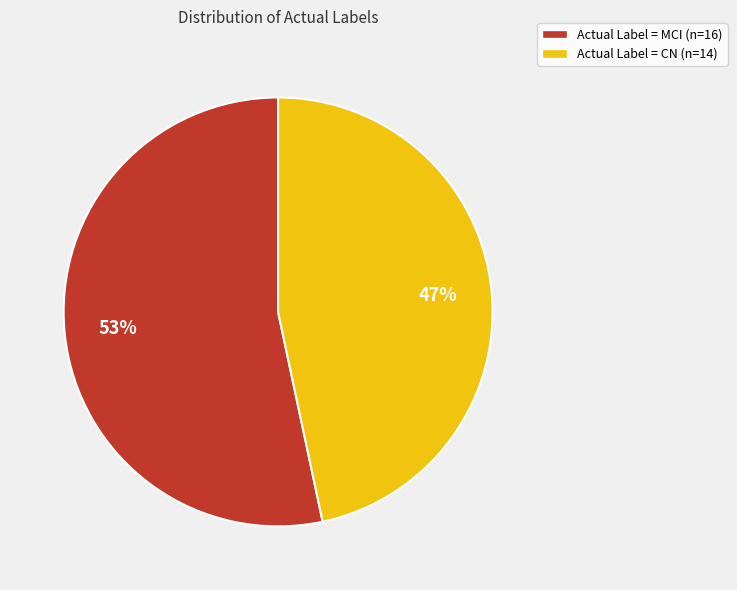

To the nearest percent, what percentage of the pie is Actual Label = MCI (n=16)?

53%